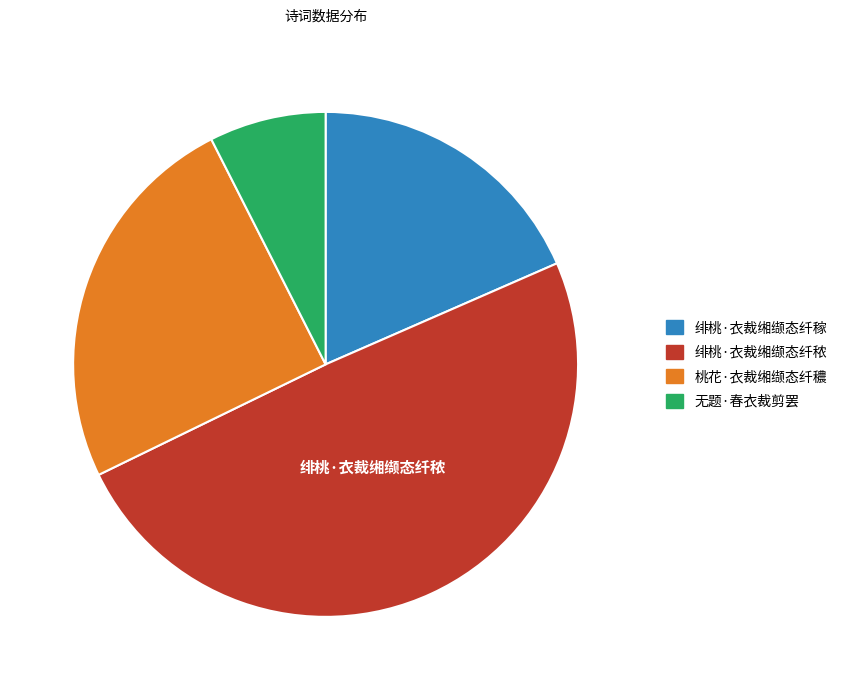

Is the sum of 无题·春衣裁剪罢 and 绯桃·衣裁缃缬态纤秾 greater than half?

Yes